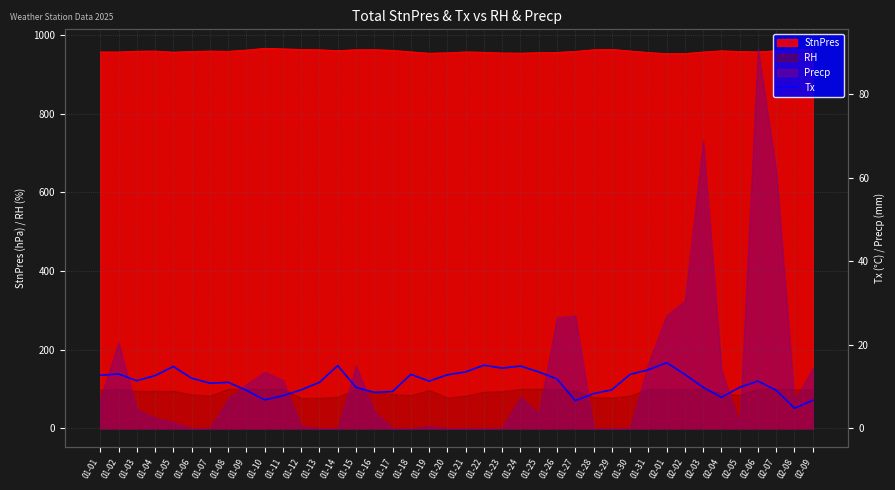

Reading left to right, what are all the values shown in this chart?

12.7	13.0	11.4	12.6	14.8	12.0	10.8	11.0	9.1	6.8	7.8	9.2	11.0	15.0	9.8	8.6	8.8	12.9	11.3	12.8	13.5	15.1	14.4	14.9	13.5	11.8	6.6	8.3	9.2	12.9	14.0	15.7	12.9	9.8	7.4	9.8	11.3	9.1	4.8	6.7